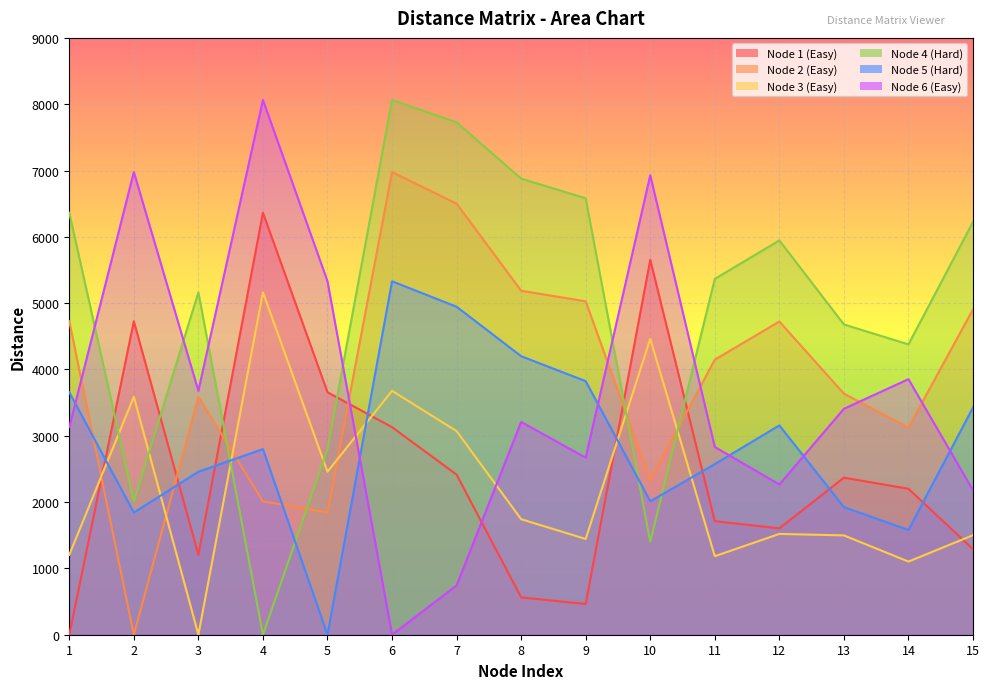

Reading left to right, transcribe all the data shown in this chart.

Node 1 (Easy): 1=0	2=4727	3=1205	4=6363	5=3657	6=3130	7=2414	8=563	9=463	10=5654	11=1713	12=1604	13=2368	14=2201	15=1290
Node 2 (Easy): 1=4727	2=0	3=3588	4=2012	5=1842	6=6977	7=6501	8=5187	9=5028	10=2327	11=4148	12=4723	13=3635	14=3125	15=4907
Node 3 (Easy): 1=1205	2=3588	3=0	4=5163	5=2458	6=3678	7=3071	8=1742	9=1444	10=4462	11=1184	12=1520	13=1498	14=1103	15=1501
Node 4 (Hard): 1=6363	2=2012	3=5163	4=0	5=2799	6=8064	7=7727	8=6878	9=6581	10=1402	11=5366	12=5946	13=4679	14=4378	15=6225
Node 5 (Hard): 1=3657	2=1842	3=2458	4=2799	5=0	6=5330	7=4946	8=4200	9=3824	10=2012	11=2573	12=3157	13=1924	14=1580	15=3427
Node 6 (Easy): 1=3130	2=6977	3=3678	4=8064	5=5330	6=0	7=743	8=3209	9=2670	10=6929	11=2831	12=2266	13=3407	14=3854	15=2178